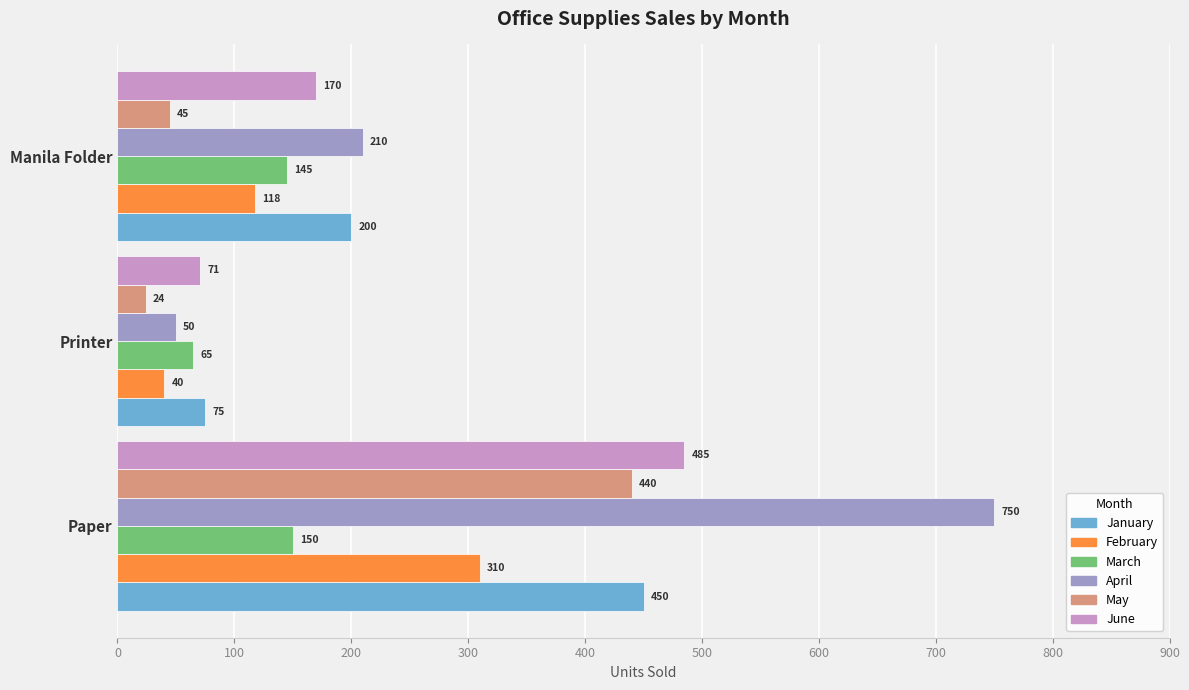

The value of February at Manila Folder is 185. True or false?

False